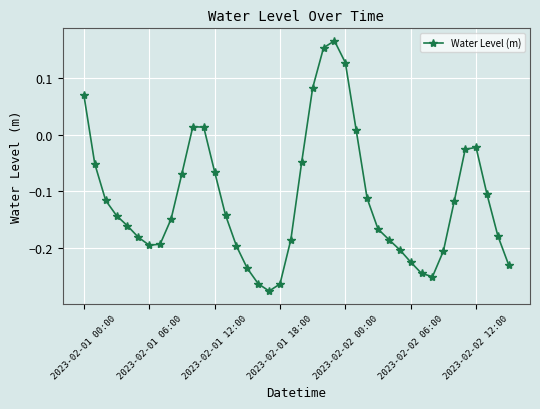

Does the chart display data point markers on the line(s)?

Yes